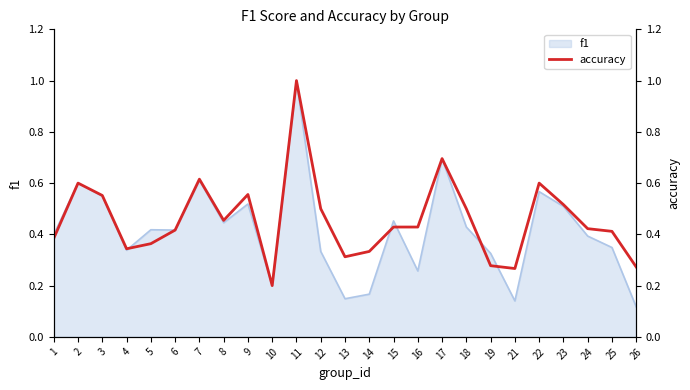

At which category does the data reach its first local peak?

2